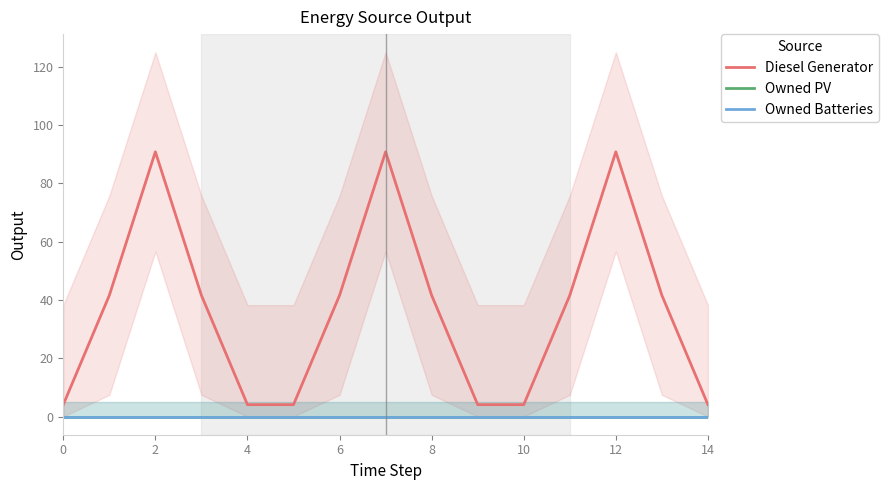

Rank the series by their maximum value, from lowest to highest.

Owned PV, Owned Batteries, Diesel Generator